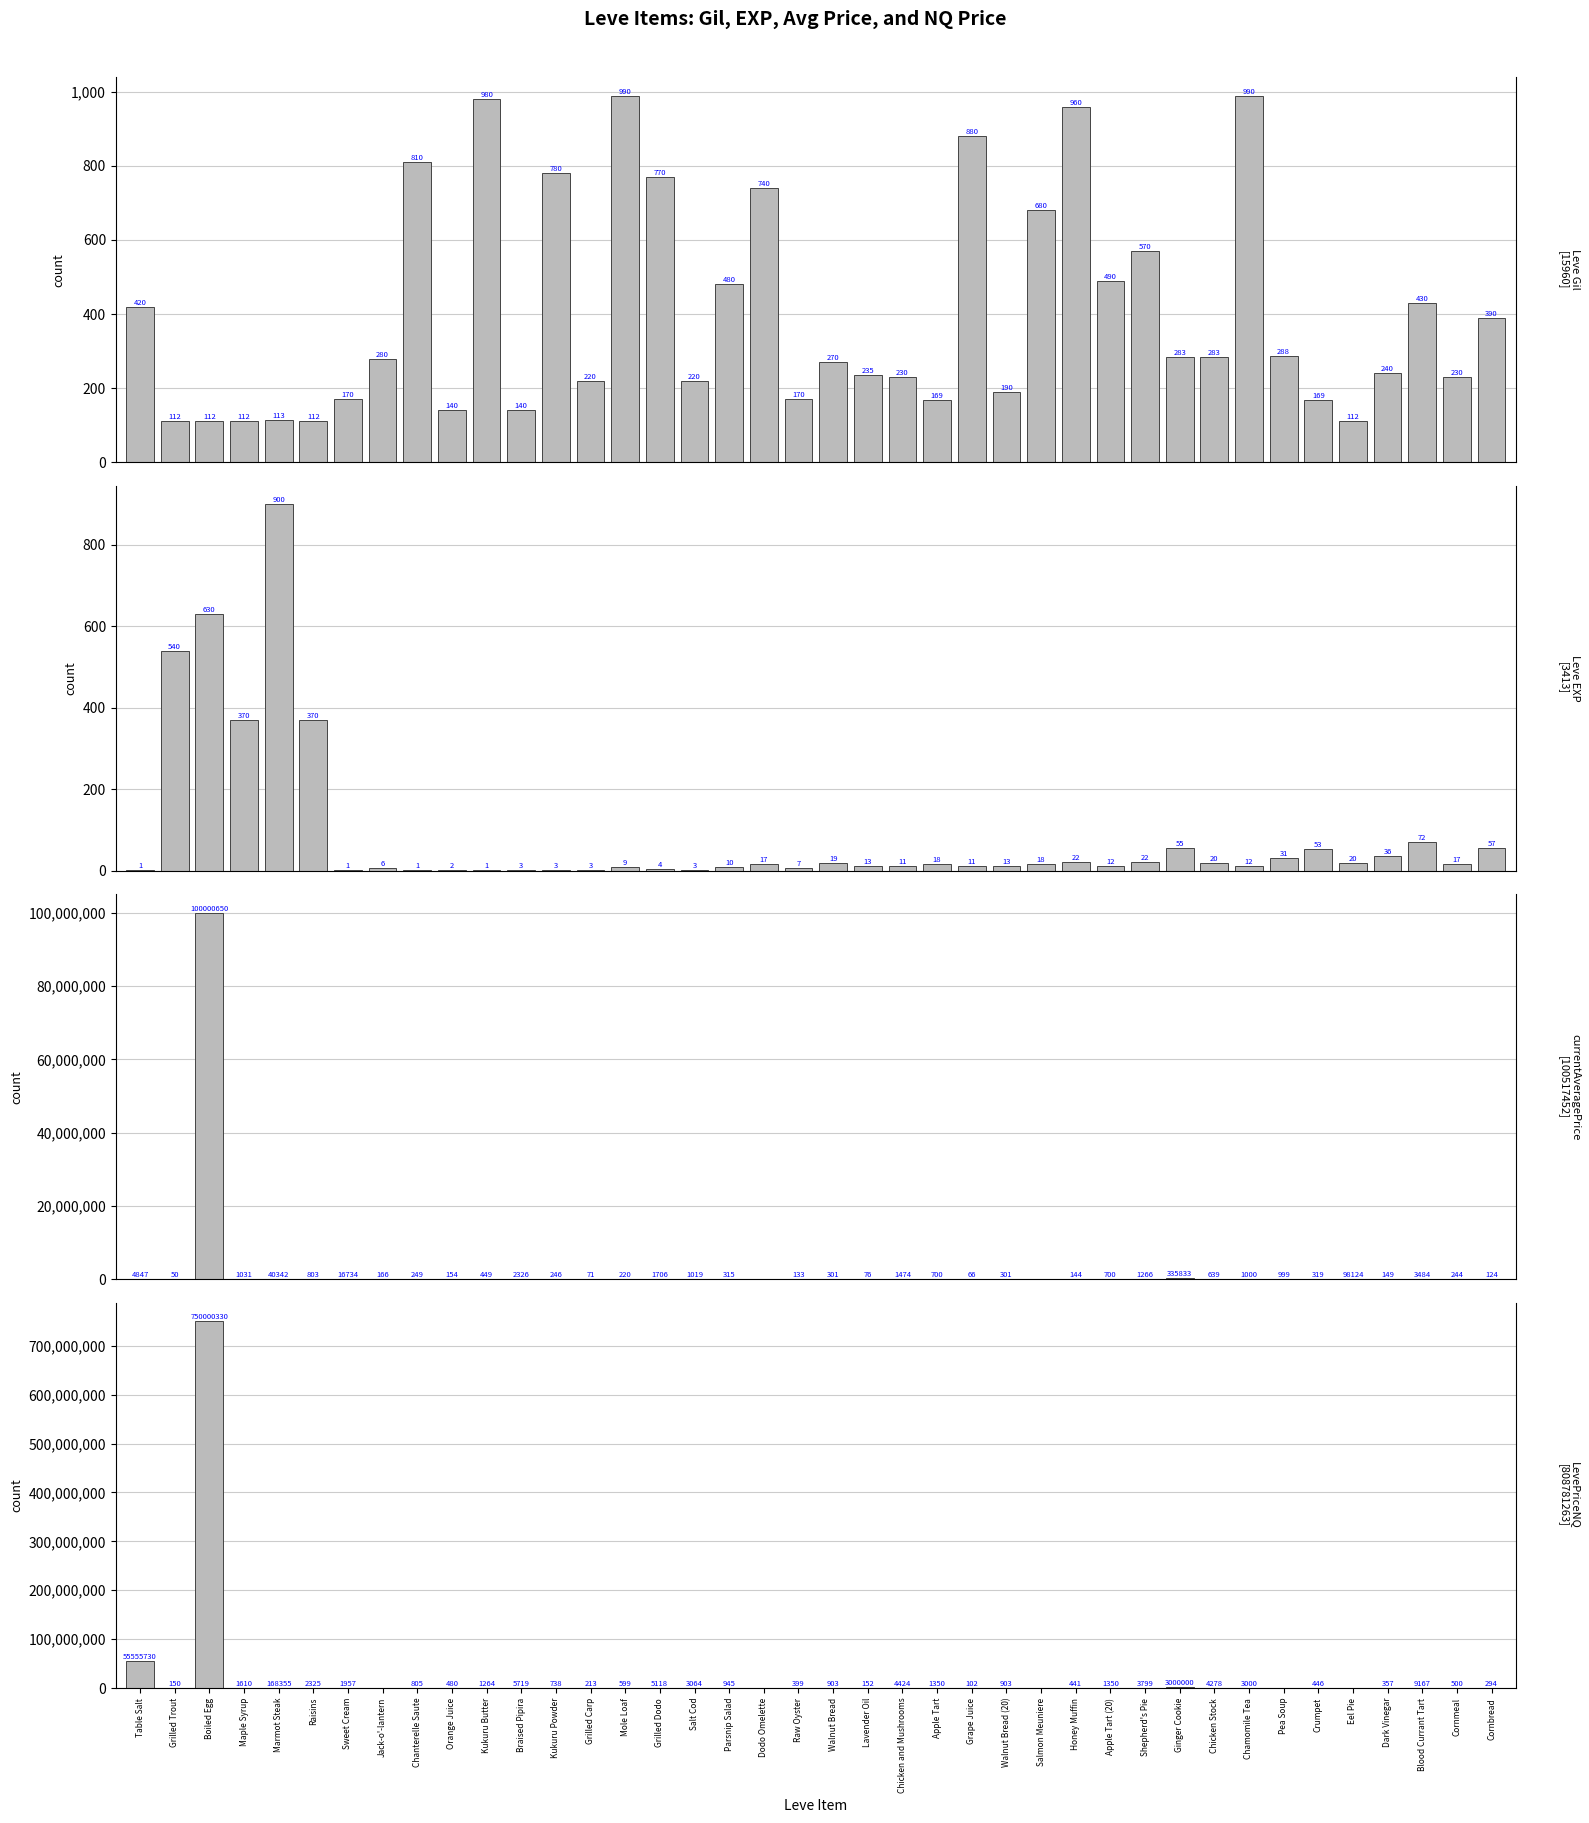

Is it true that currentAveragePrice equals 129.1 at Crumpet?

False